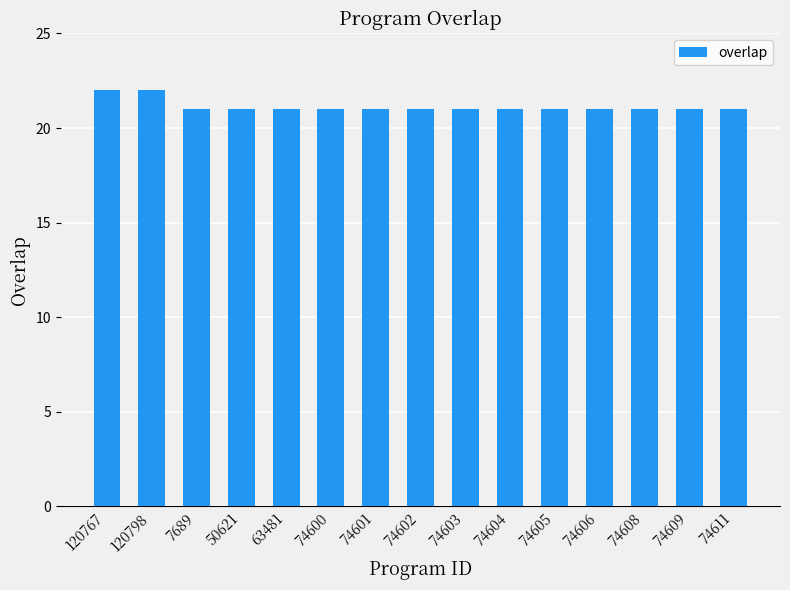

Between 74611 and 120798, which is larger?

120798